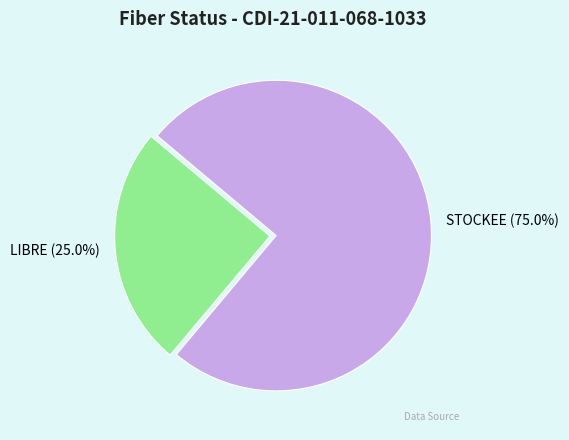

Combined, do STOCKEE and LIBRE account for over 50%?

Yes